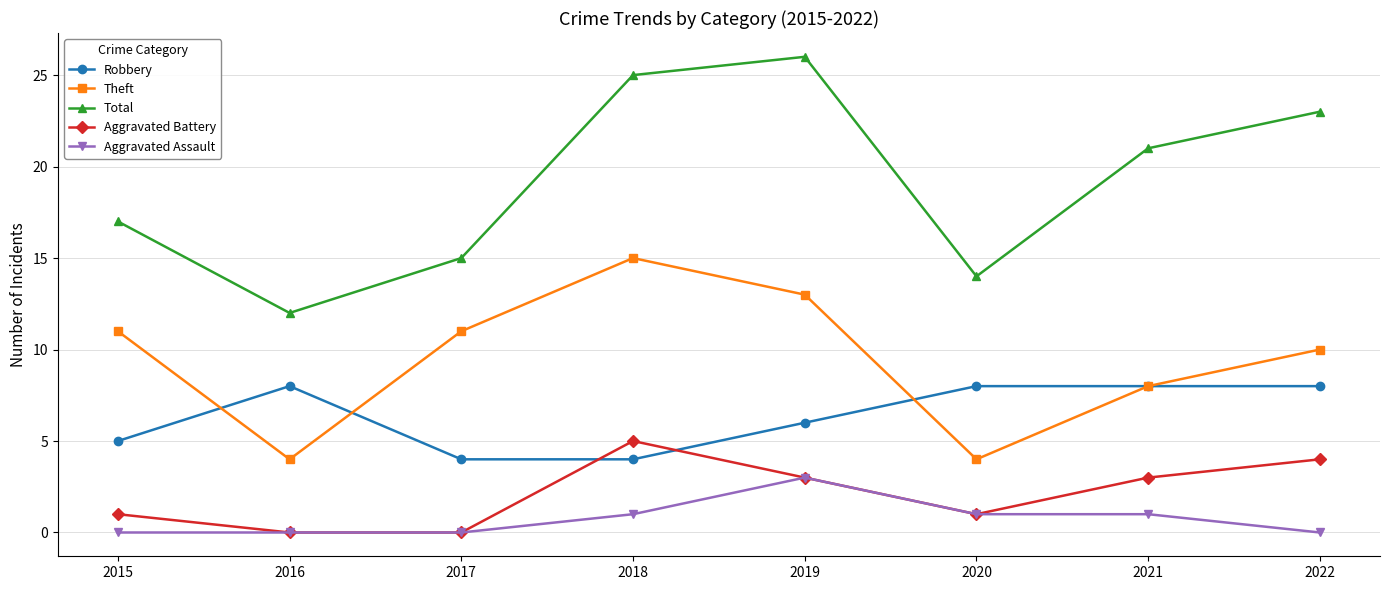

Is the value of Aggravated Battery at 2021 greater than the value of Total at 2020?

No